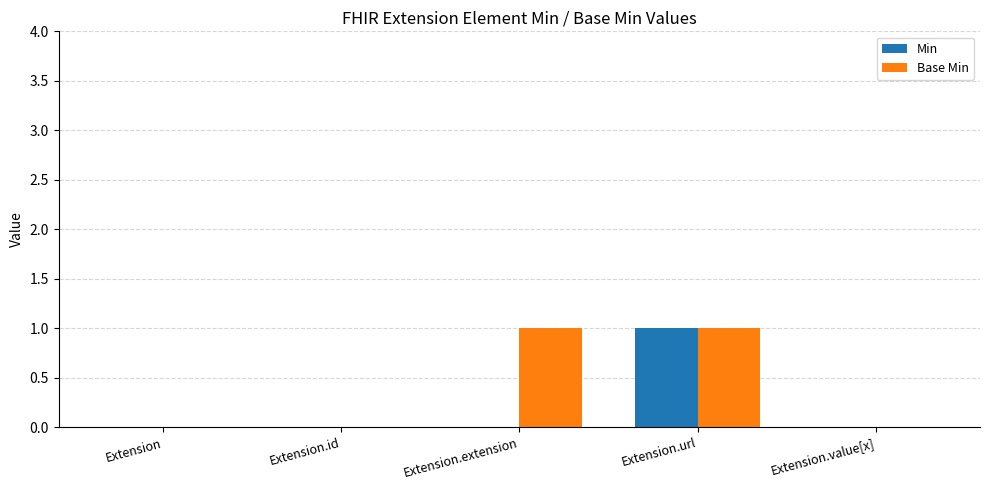

At which category is the sum across all series the highest?

Extension.url